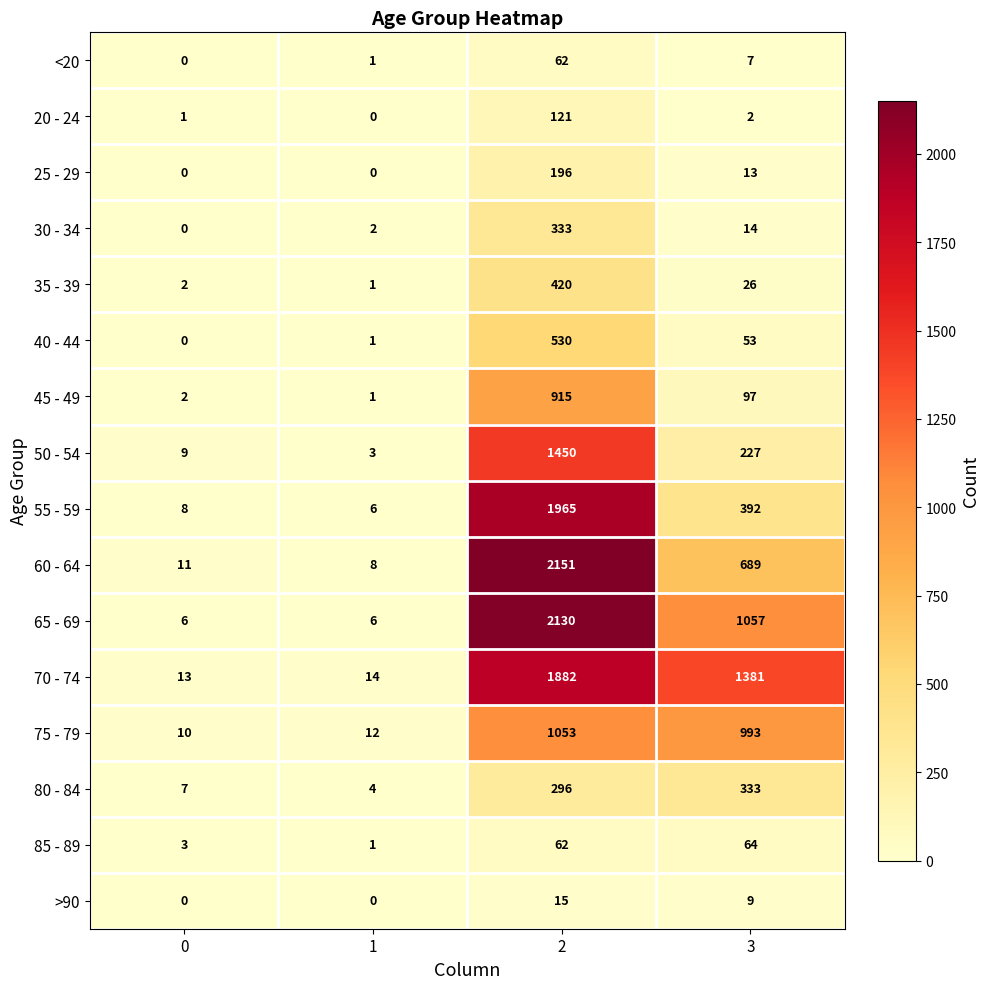

What is the spread (max minus min) of values at 2?

2136